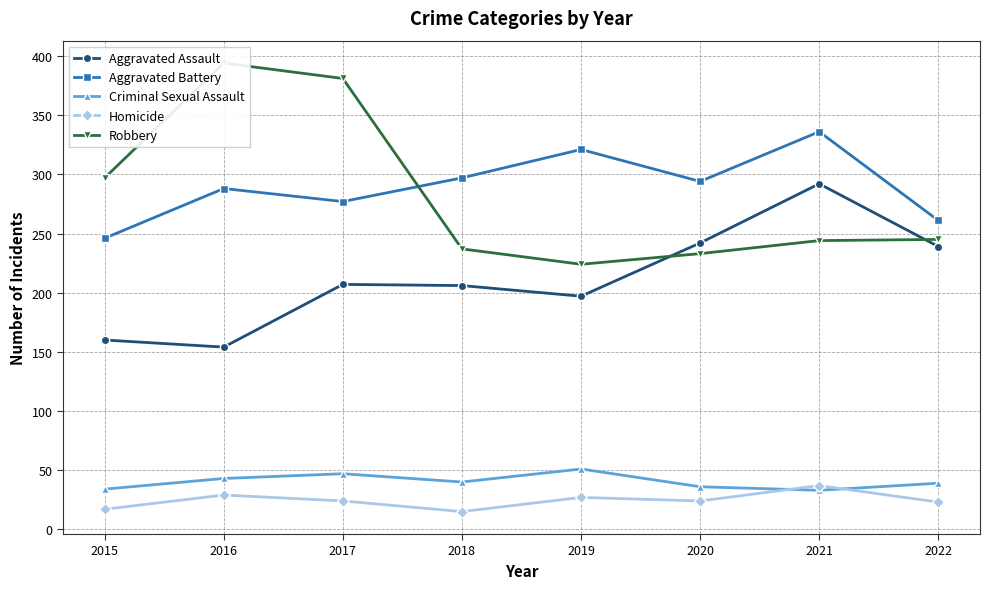

How many Aggravated Battery values are between 277 and 321?

5